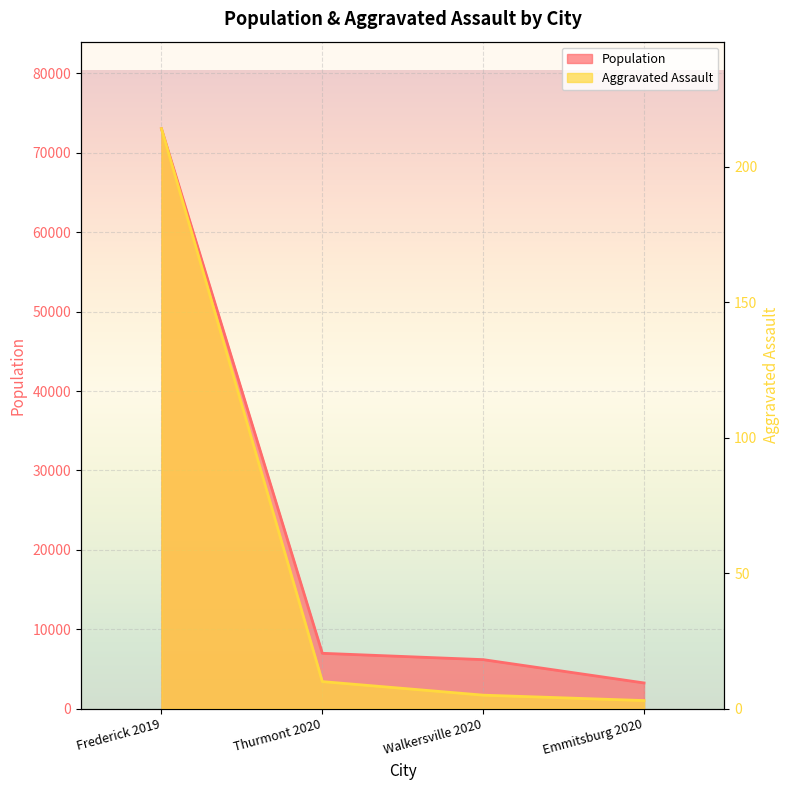

True or false: Aggravated Assault and Population intersect in this chart.

False